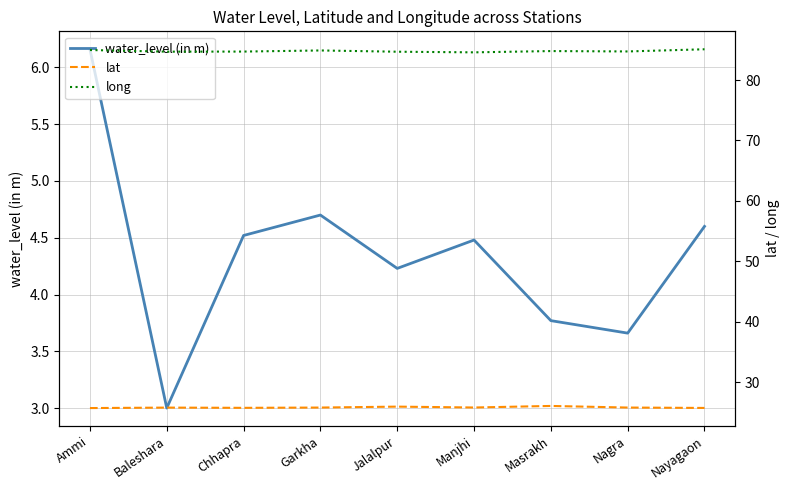

How many interior local peaks does the lat series have?

3